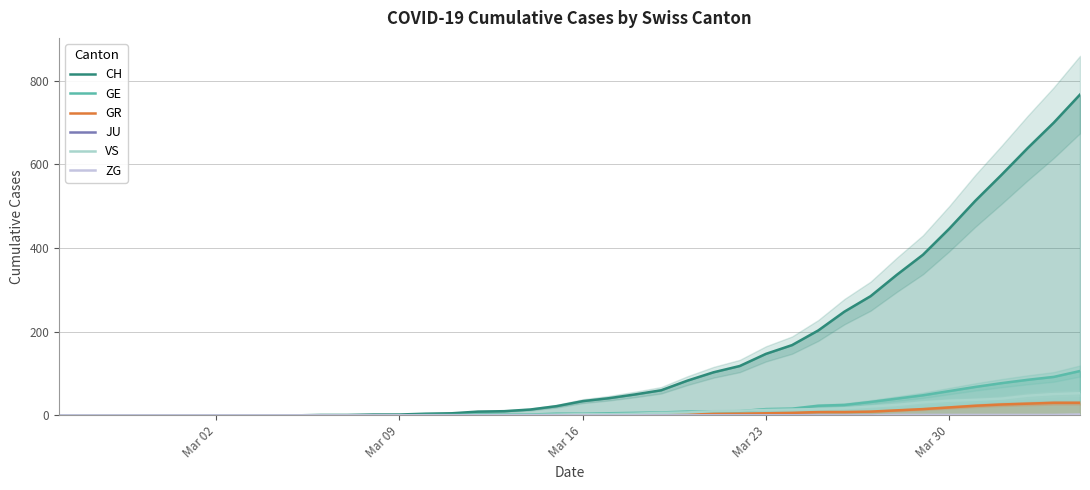

What is the maximum value for VS?

53